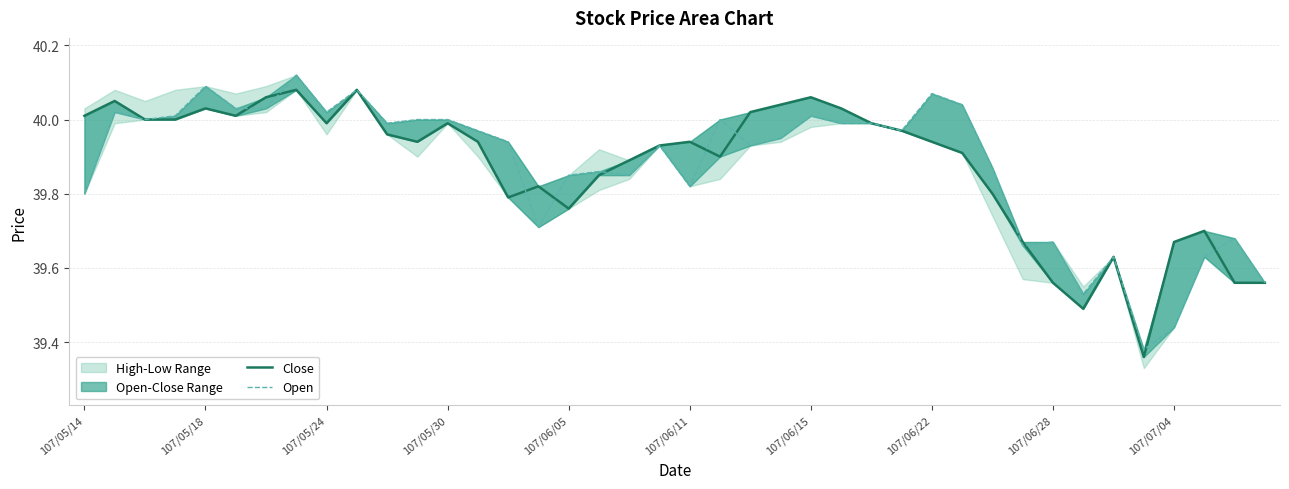

The value of Close at 107/06/28 is 39.6. True or false?

True